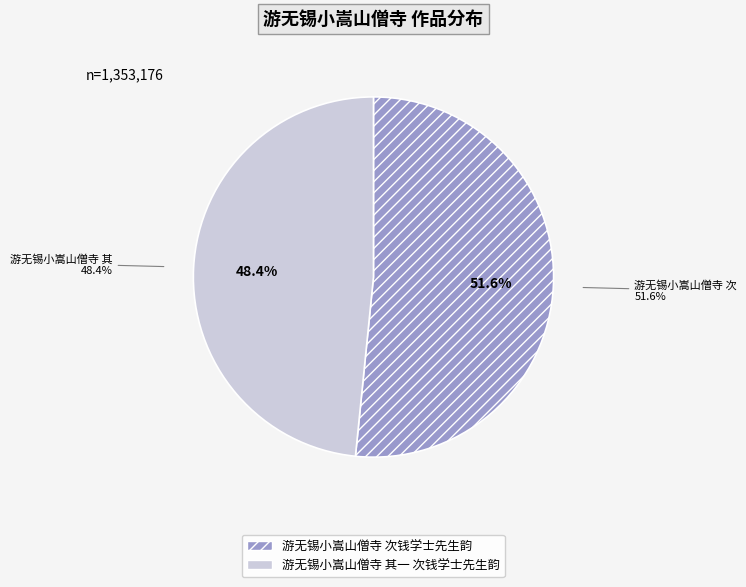

To the nearest percent, what portion does 游无锡小嵩山僧寺 其一 次钱学士先生韵 represent?

48%